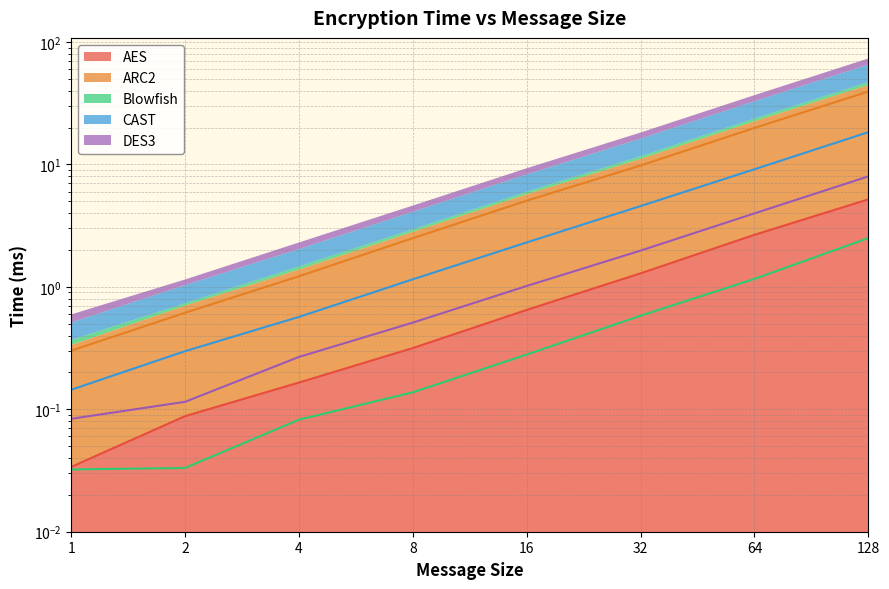

What are all the series names shown in the legend?

AES, ARC2, Blowfish, CAST, DES3